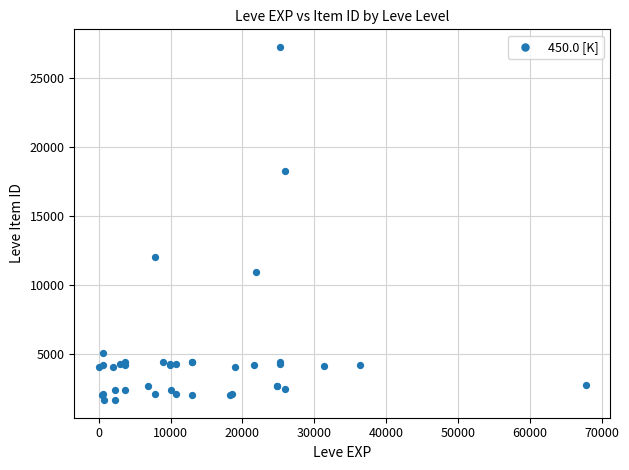

What Y value in the scatter plot is closest to 14448?

12018